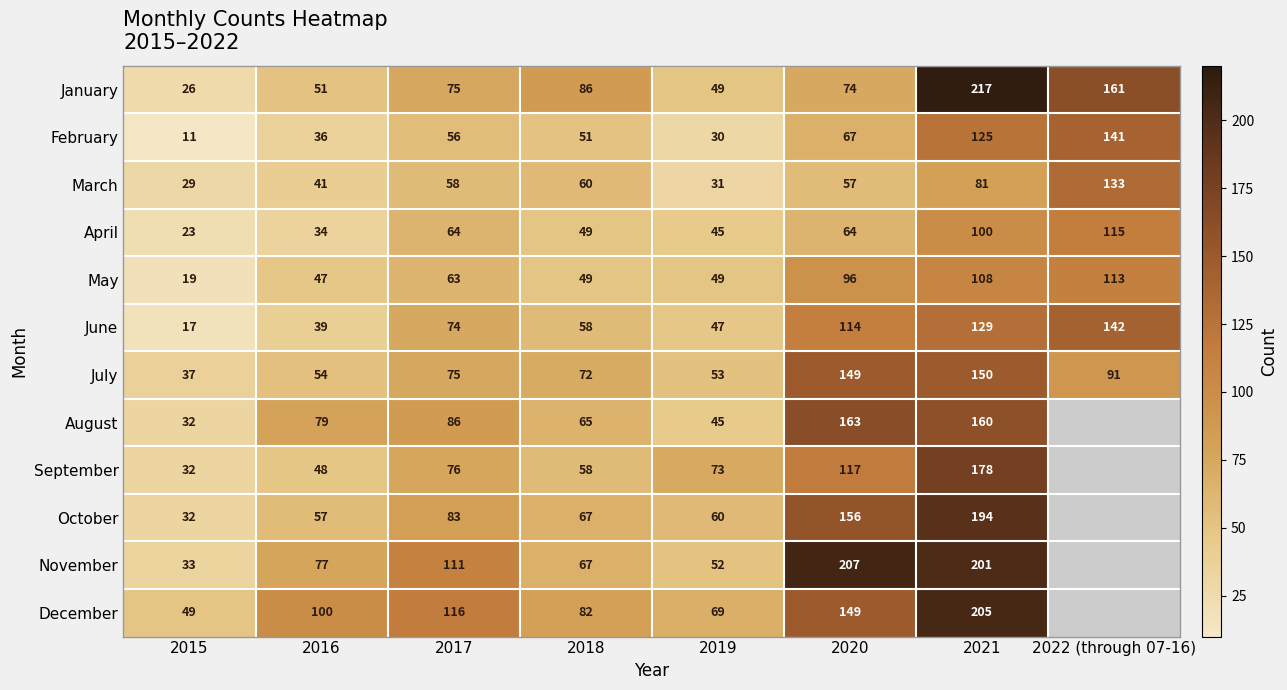

The value of July at 2022 (through 07-16) is 91. True or false?

True